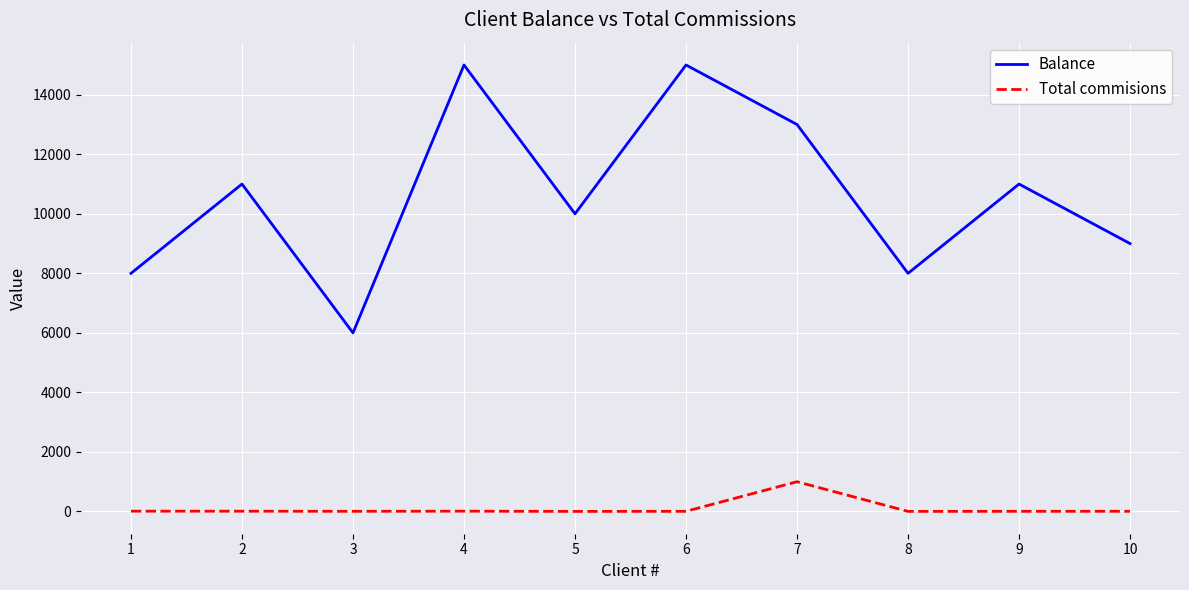

Count the number of data series in this chart.

2